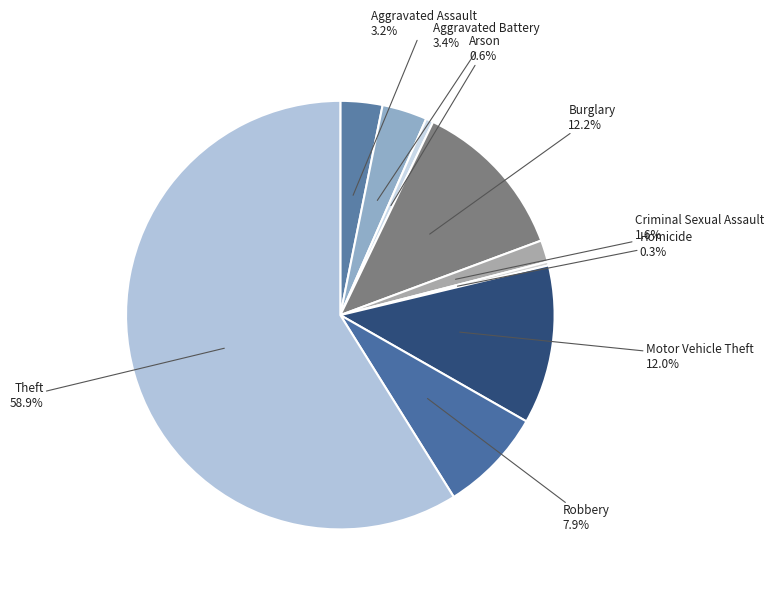

Which category accounts for the majority?

Theft